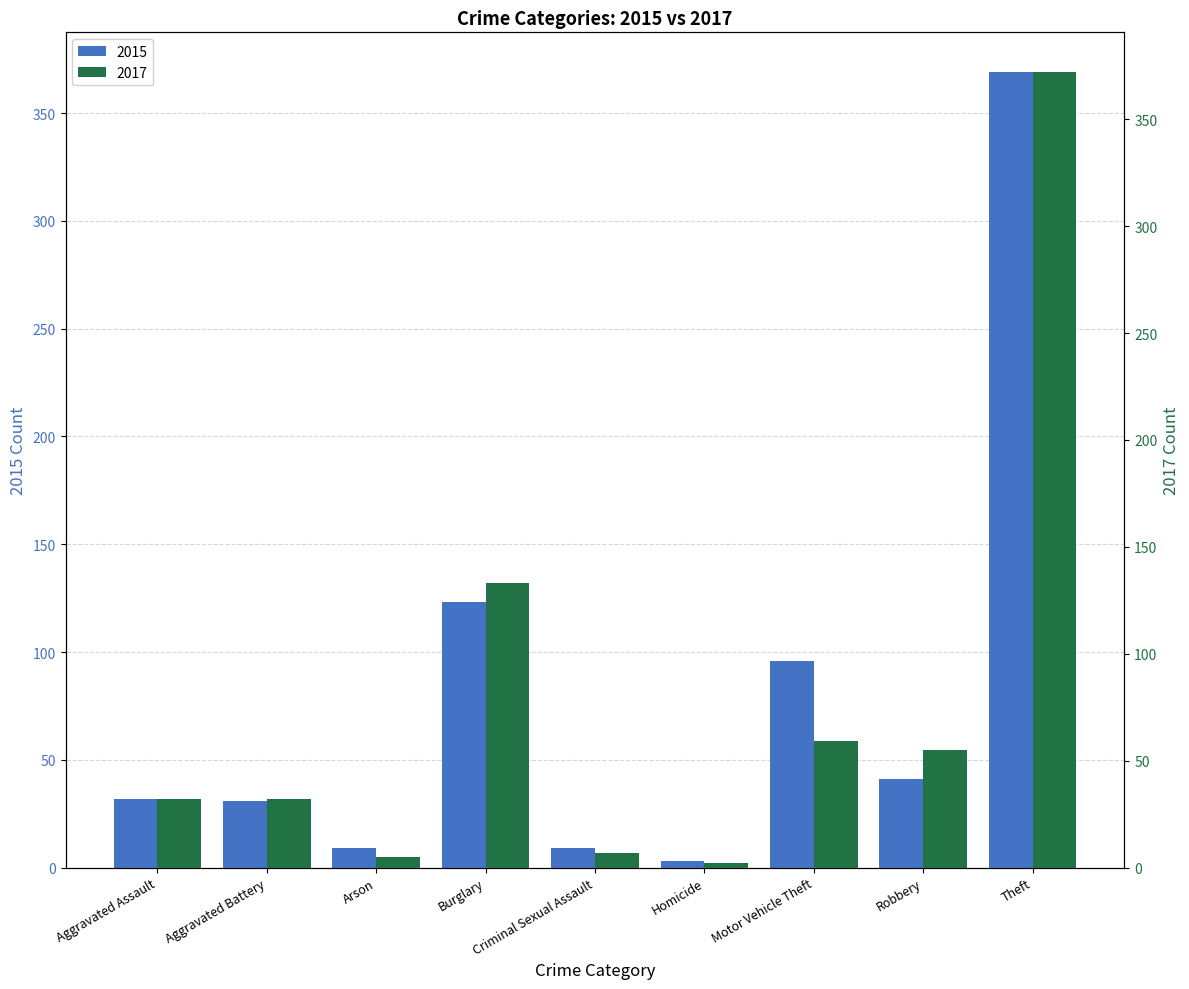

Which series has the largest total across all categories?

2015